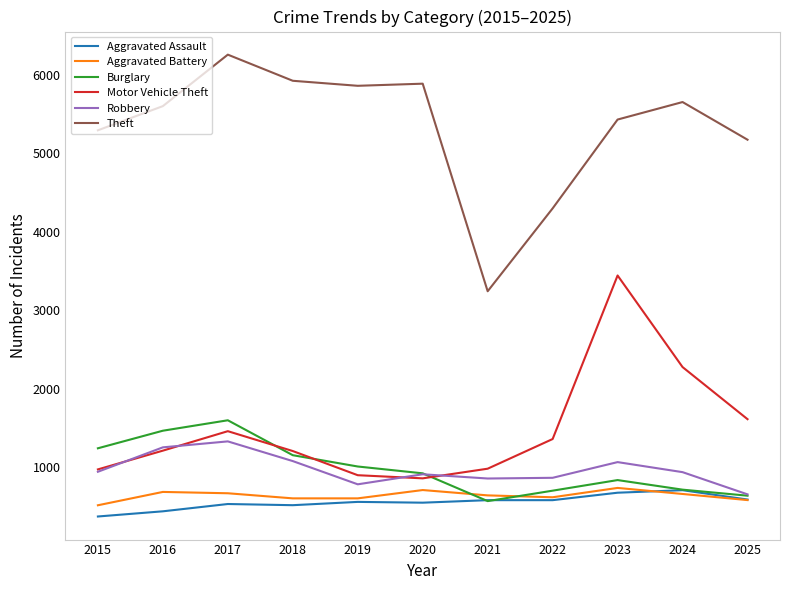

Read the Theft value at 2019, to the nearest 100.

5900